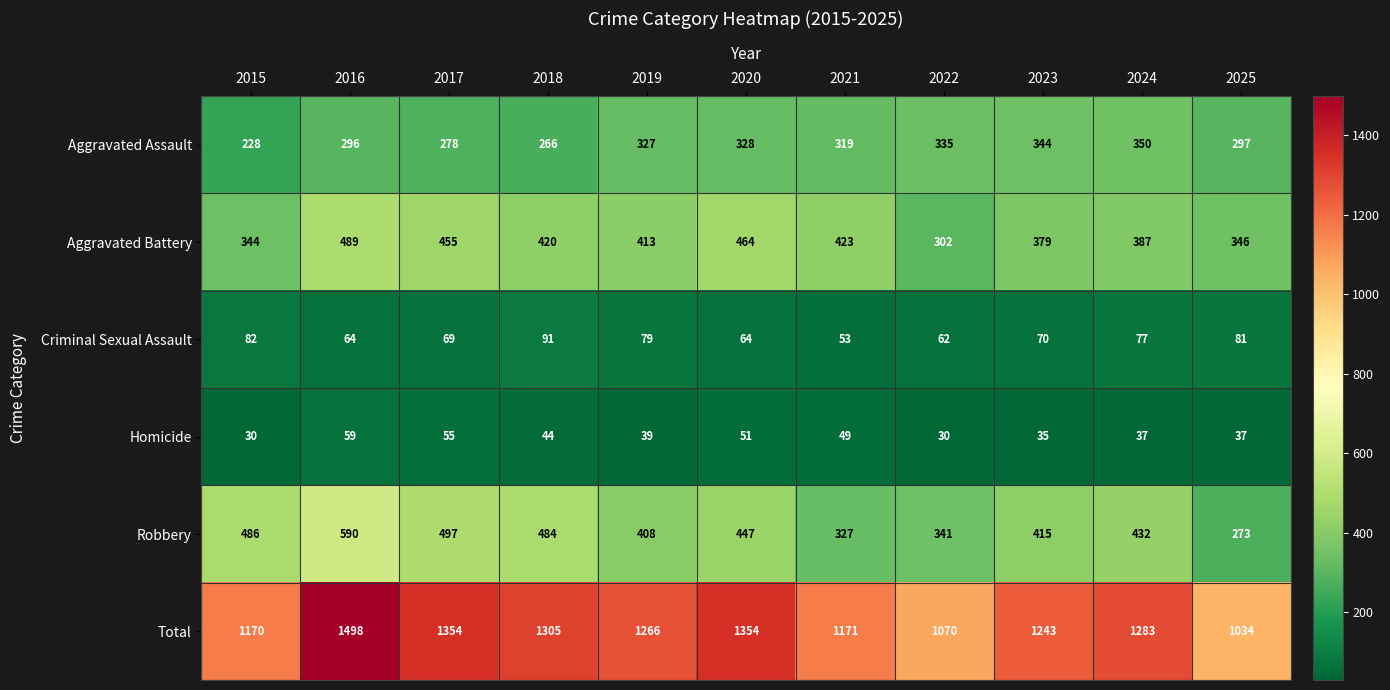

How many data points does each series have?

11